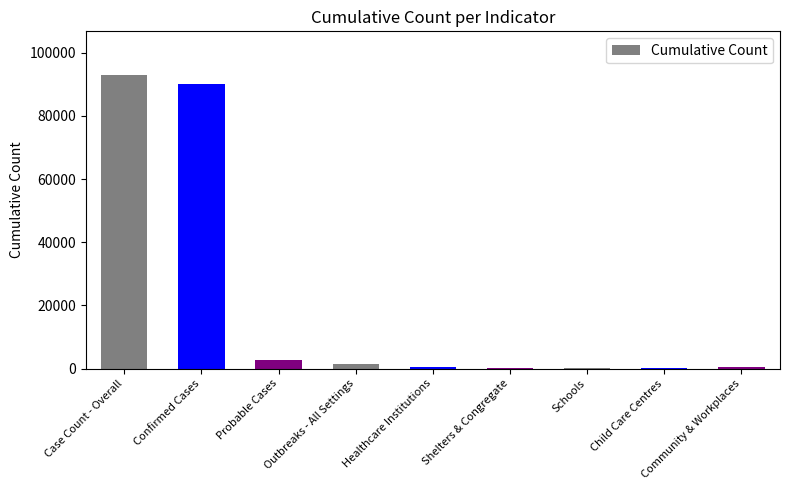

What is the greatest value displayed?

92858